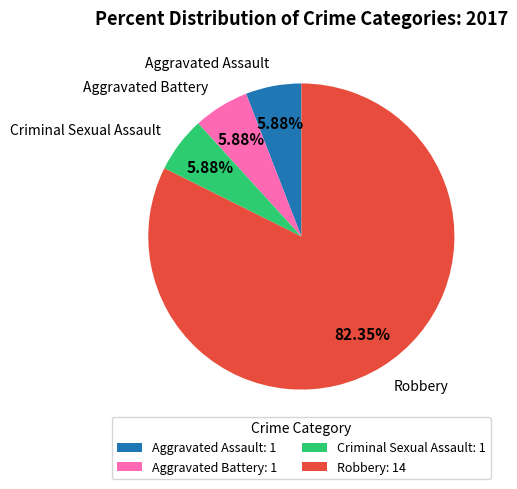

Do Aggravated Battery and Criminal Sexual Assault together represent more than half of the pie?

No